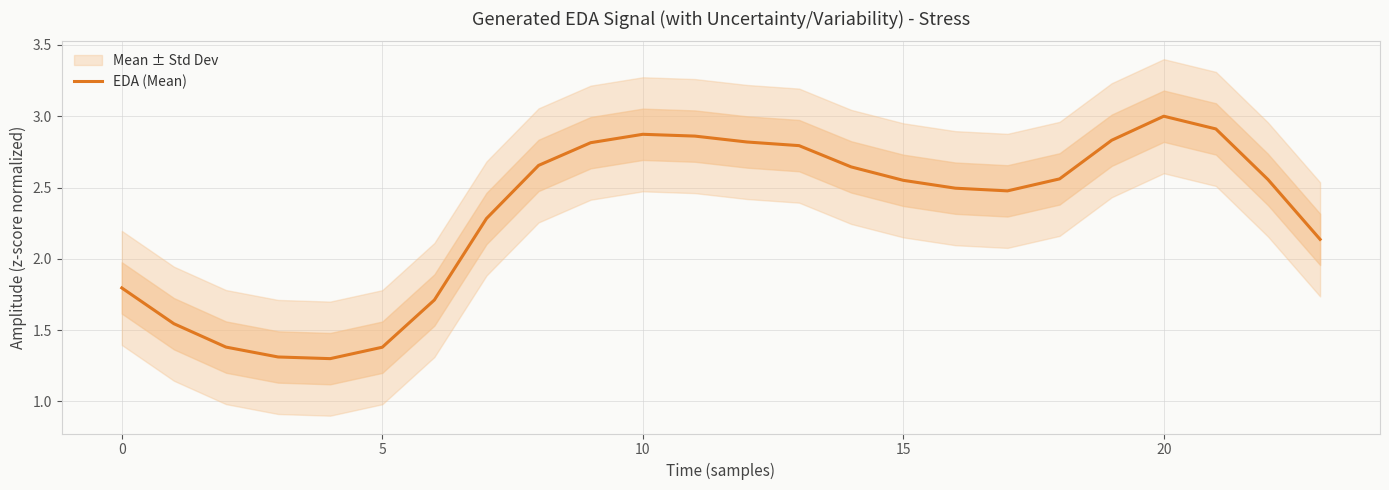

What is the sum of the values at 22 and 10?

5.4